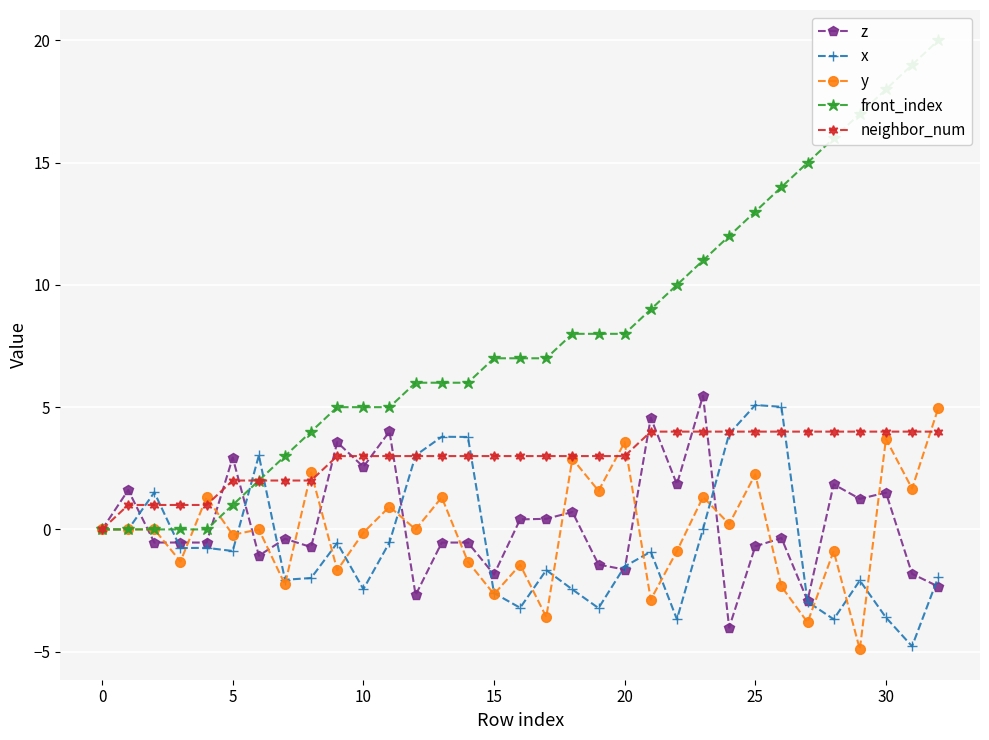

The value of z at 5 is 2.9. True or false?

True